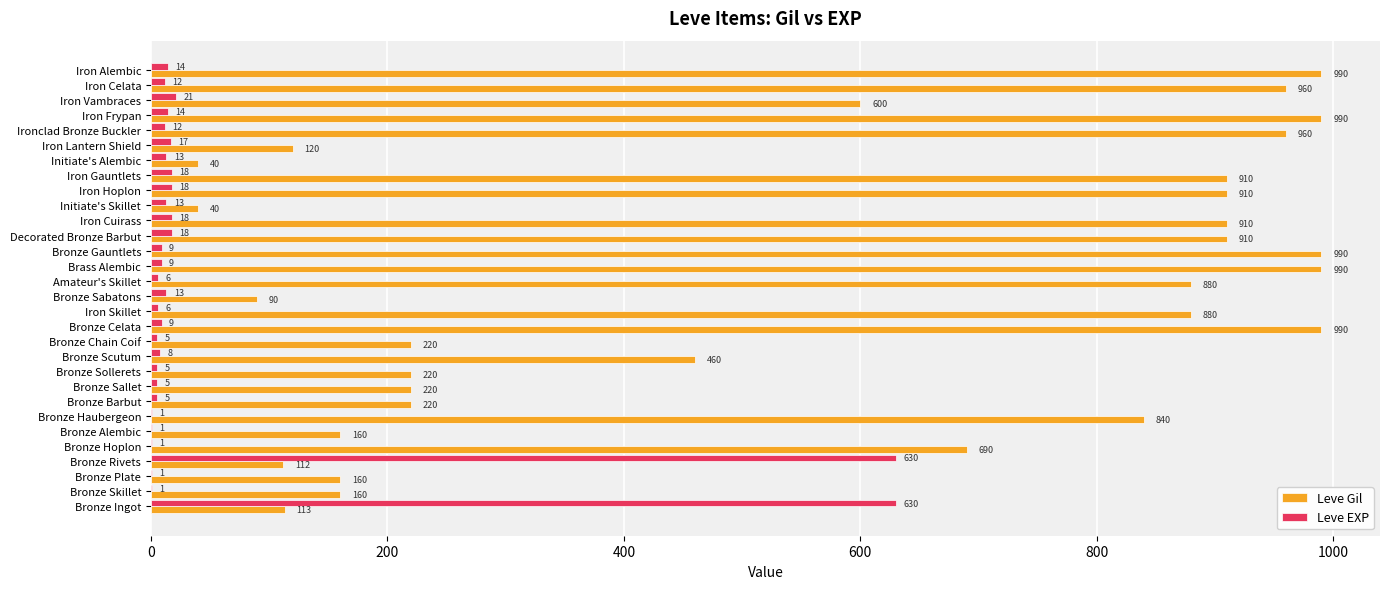

What are all the series names shown in the legend?

Leve Gil, Leve EXP